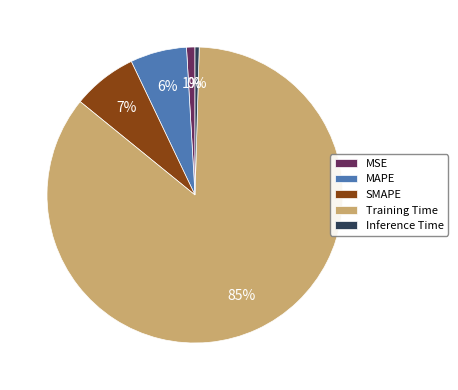

Combined, do Inference Time and MAPE account for over 50%?

No